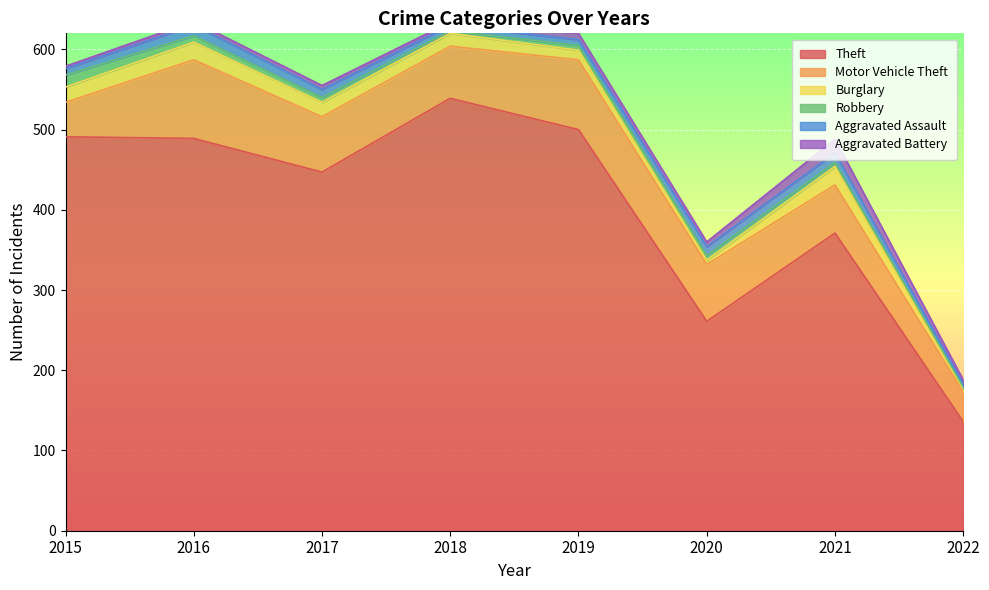

Which has a higher value, 2020 or 2022?

2020